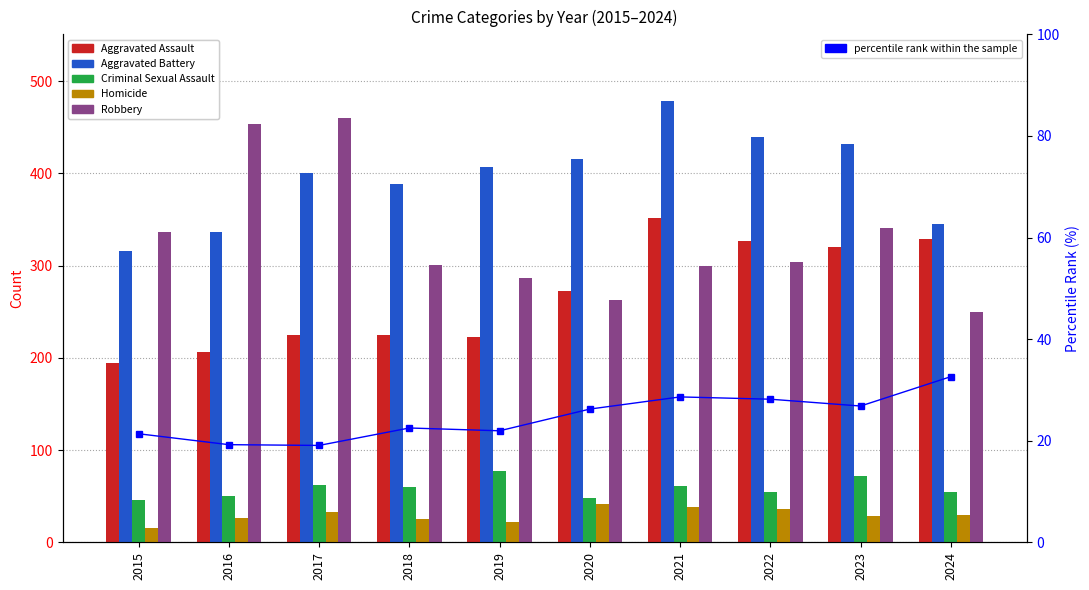

Rank the categories by Homicide value from highest to lowest.

2020, 2021, 2022, 2017, 2024, 2023, 2016, 2018, 2019, 2015